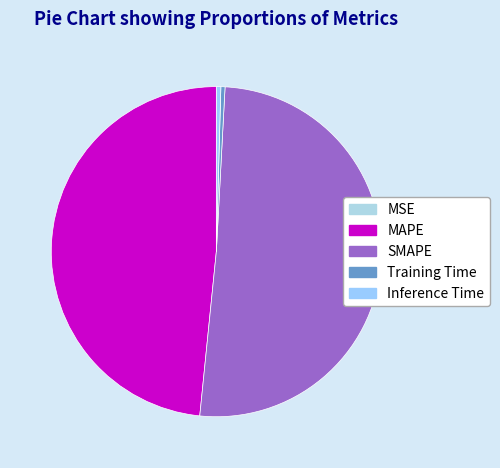

To the nearest percent, what is the difference between the largest and smallest slice percentages?

51%